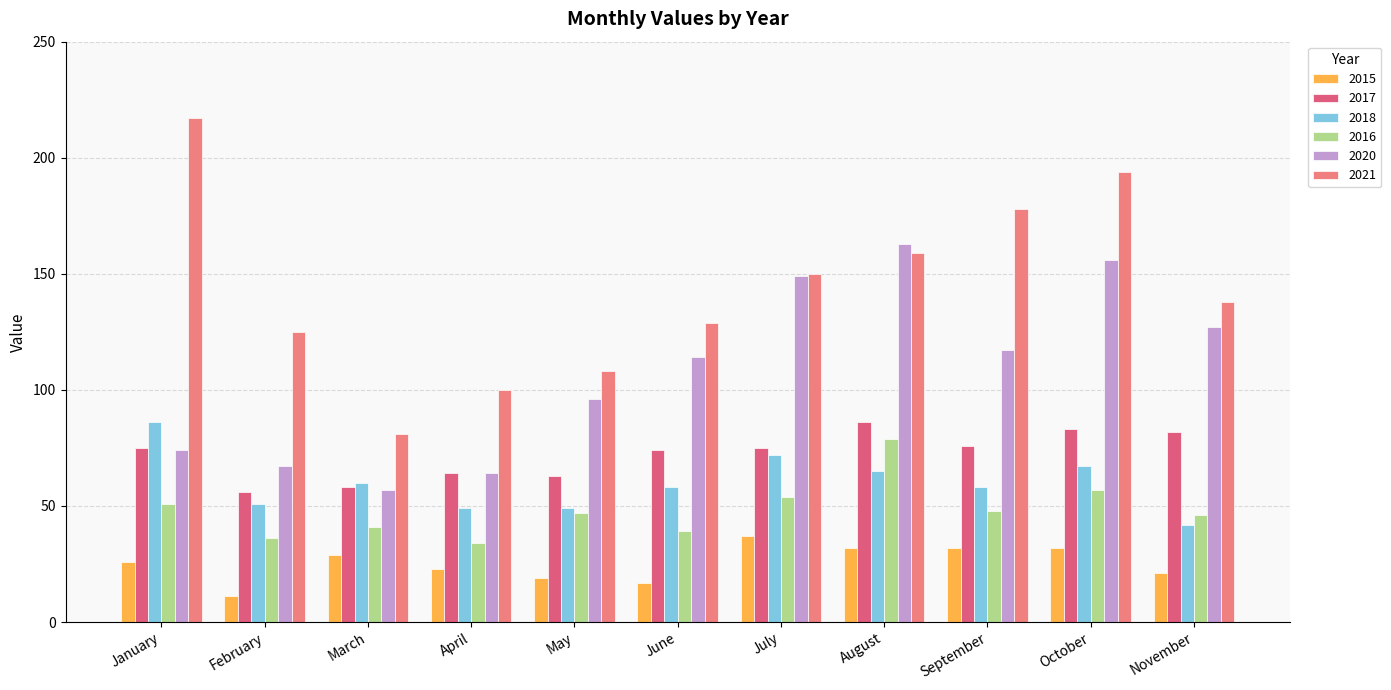

What is the total value across all series at September?

509